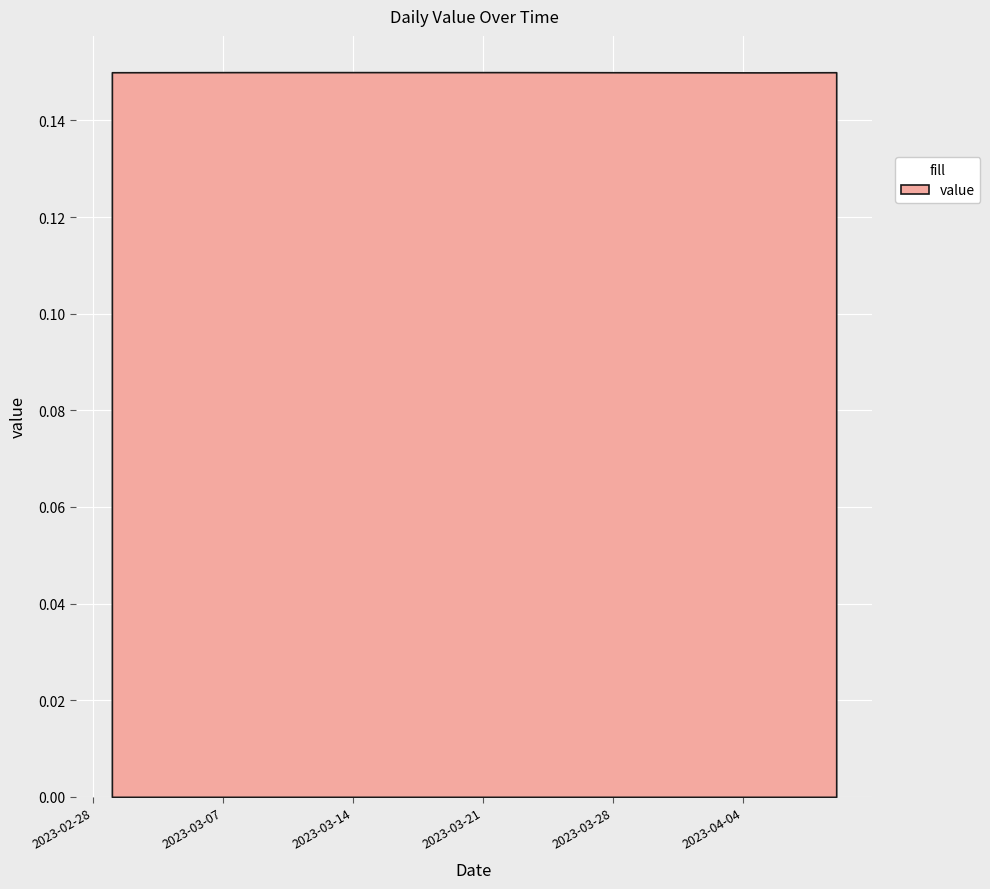

Which has a higher value, 2023-03-09 or 2023-04-04?

2023-03-09